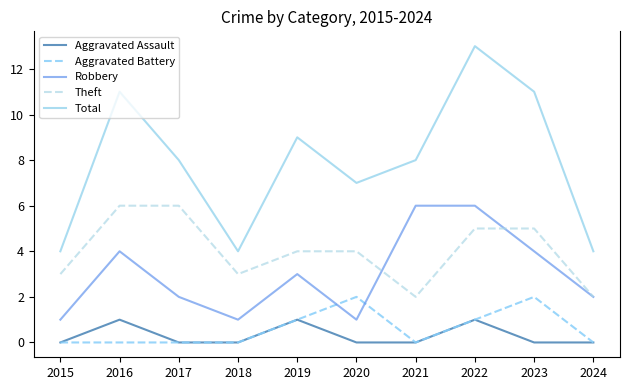

Reading right to left, what are all the values shown in this chart?

Aggravated Assault: 0	0	1	0	0	1	0	0	1	0
Aggravated Battery: 0	2	1	0	2	1	0	0	0	0
Robbery: 2	4	6	6	1	3	1	2	4	1
Theft: 2	5	5	2	4	4	3	6	6	3
Total: 4	11	13	8	7	9	4	8	11	4